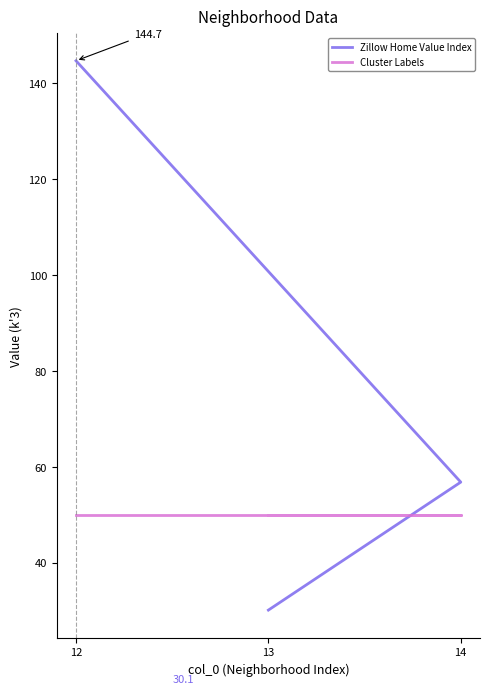

At which category is the sum across all series the highest?

12